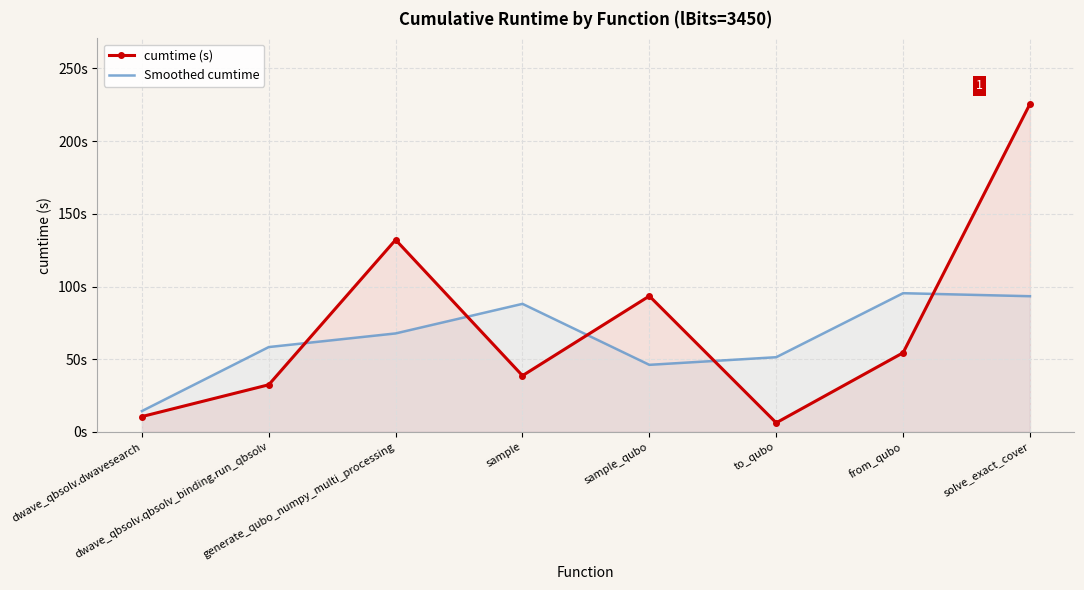

What is the label of the 3rd point from the right?

to_qubo